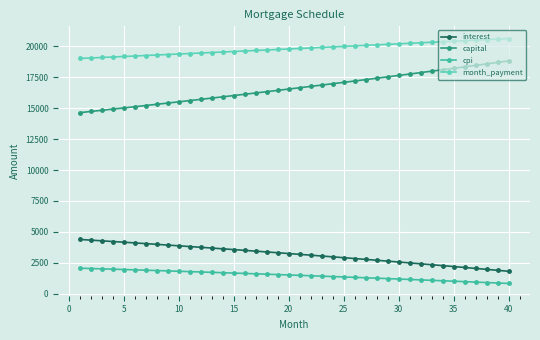

True or false: month_payment and cpi intersect in this chart.

False